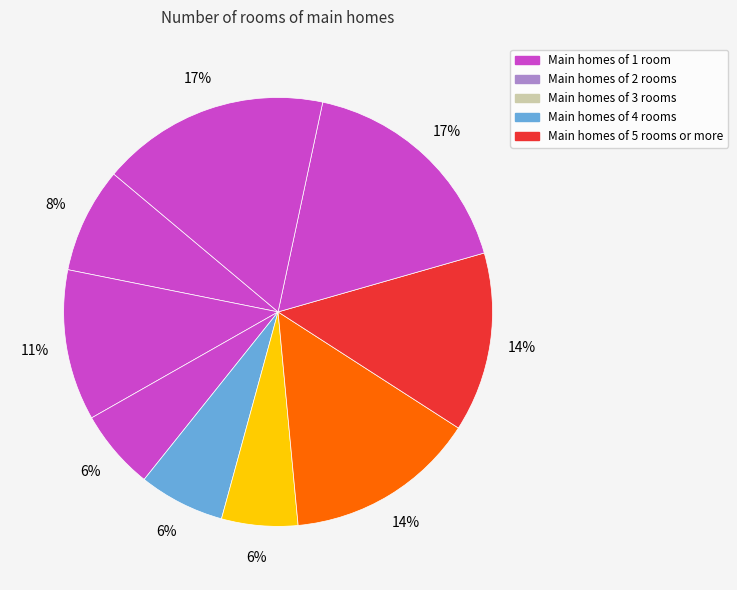

How many slices are in this pie chart?

9